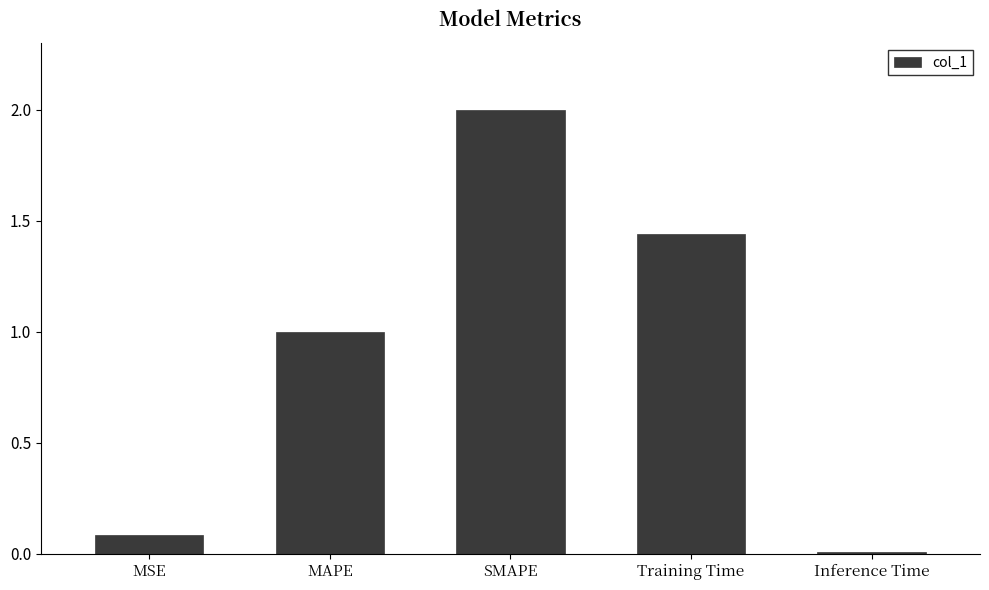

List the labels in order of value, largest first.

SMAPE, Training Time, MAPE, MSE, Inference Time